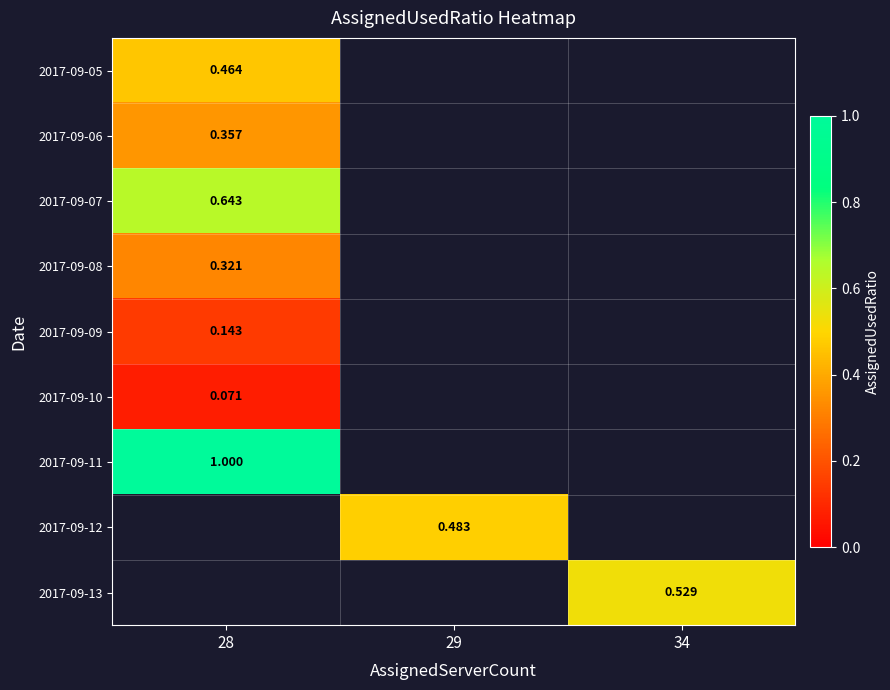

Count the number of categories in the chart.

3